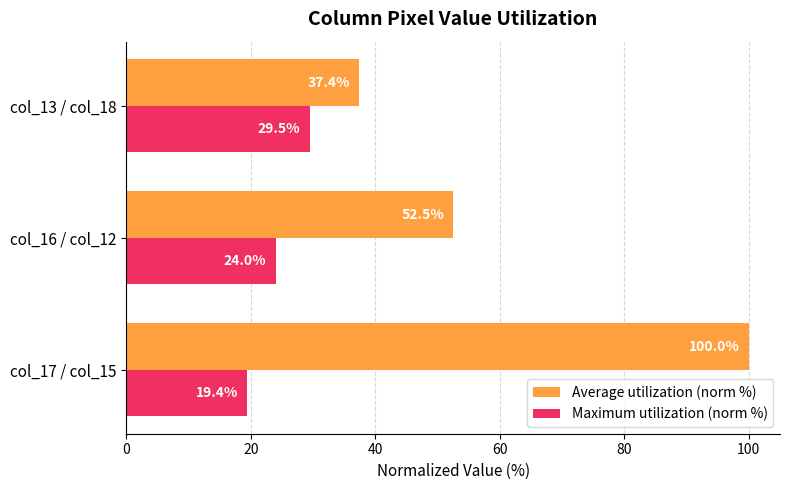

What is the greatest value displayed?

100.0